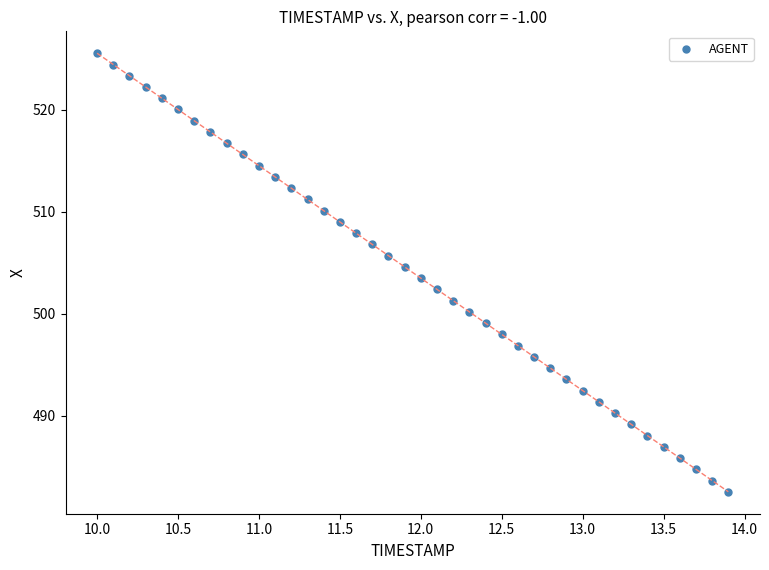

What is the range of Y values (max minus min)?

43.0